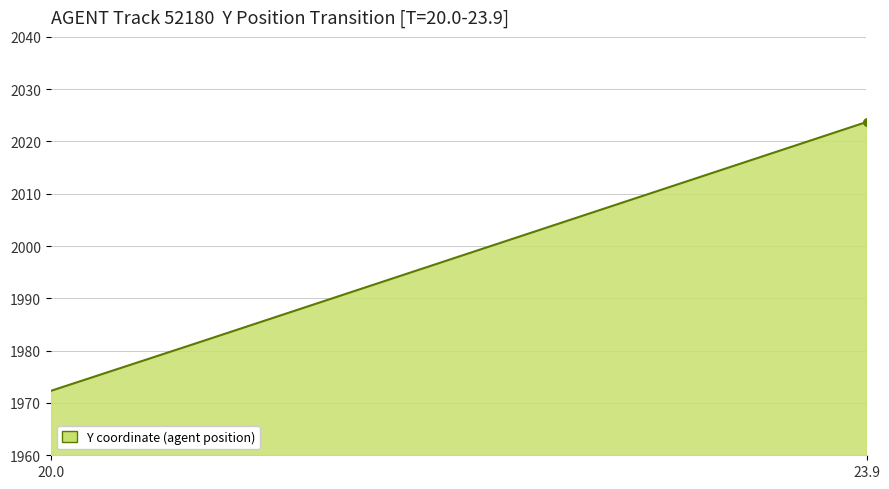

What is the greatest value displayed?

2023.7